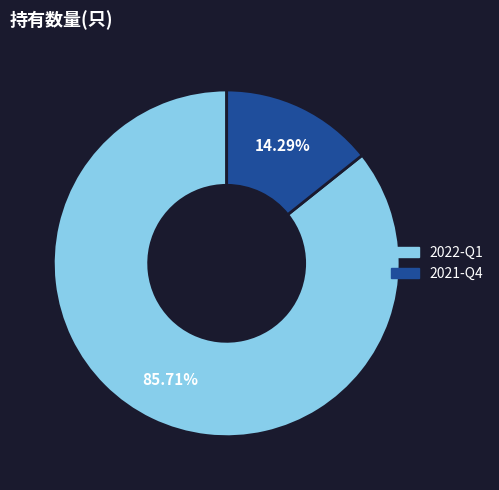

What is the largest slice in the pie chart?

2022-Q1